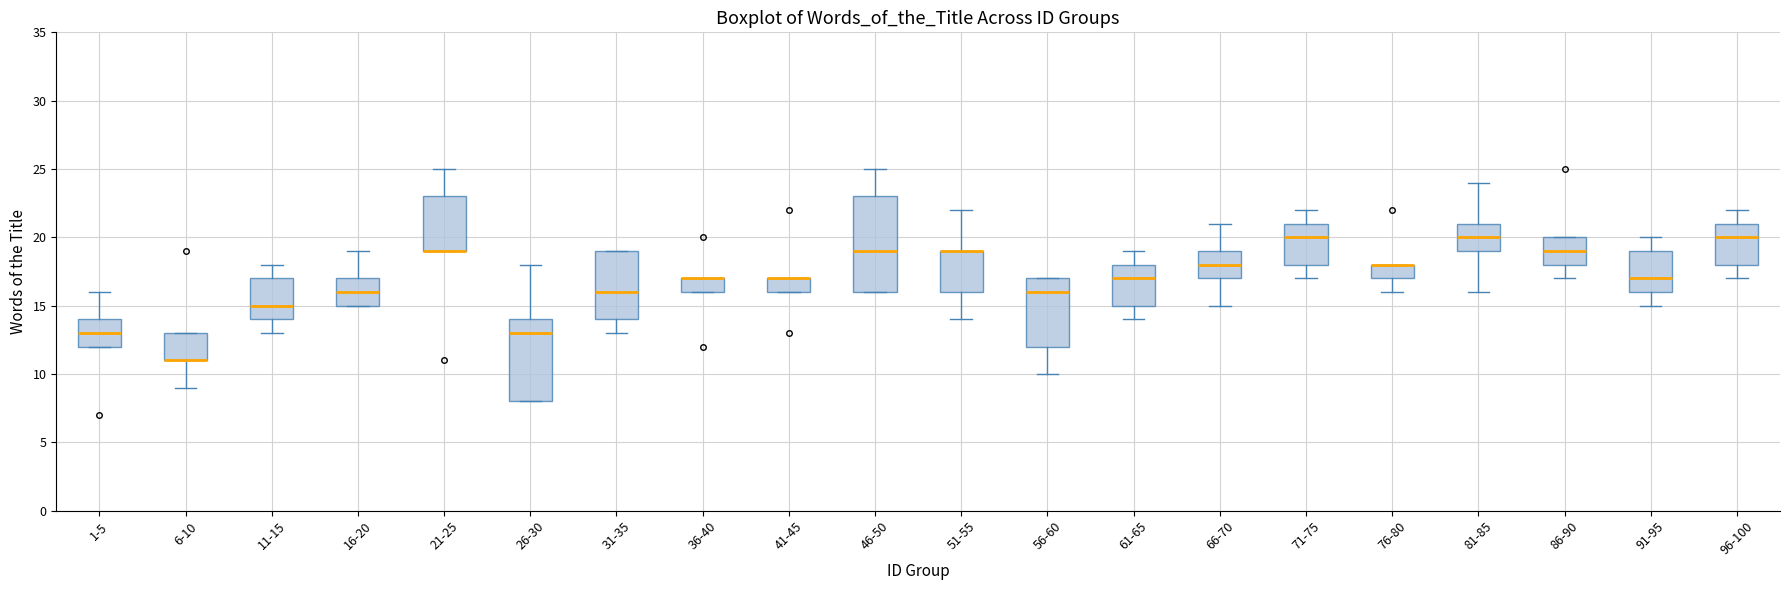

Which box is the tallest, from its lower edge to its upper edge?

46-50